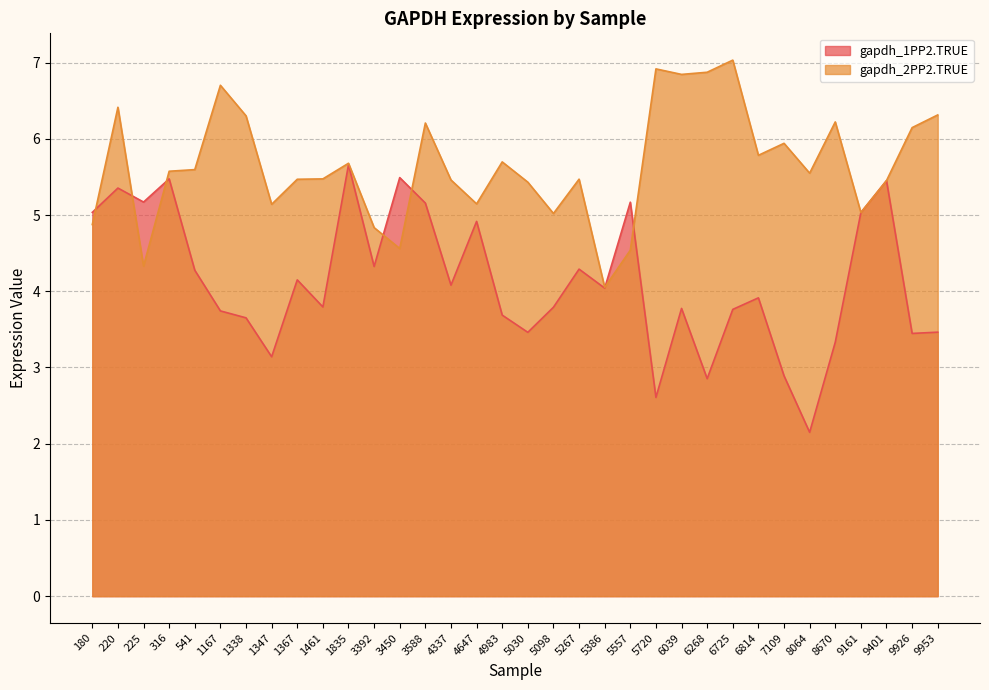

What is the average value of the gapdh_2PP2.TRUE series?

5.6